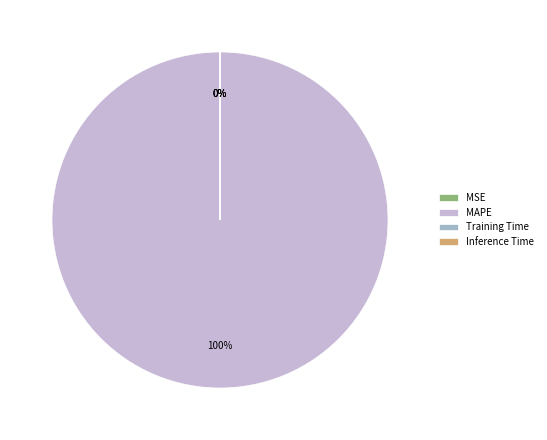

Is it true that MAPE is 100% of the pie?

True